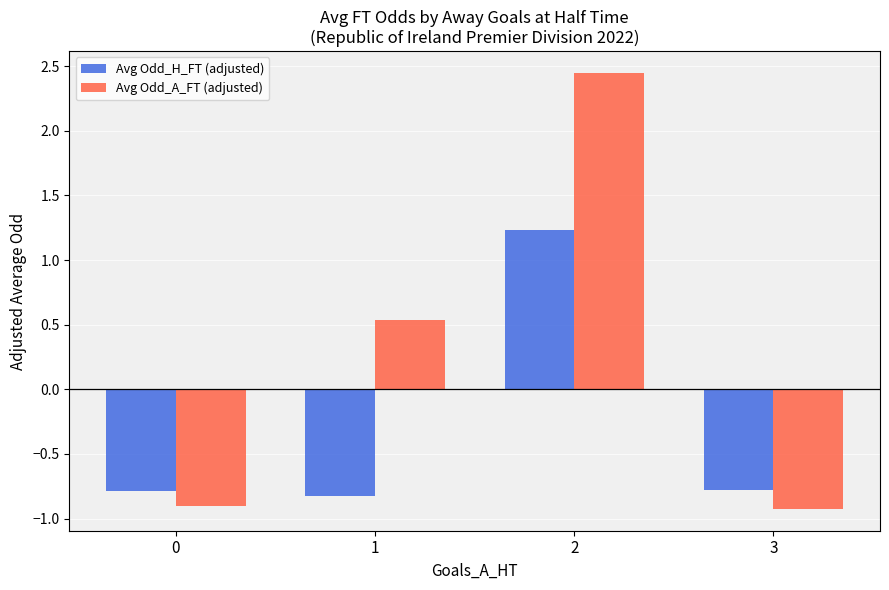

List the series in order of their peak value, lowest first.

Avg Odd_H_FT (adjusted), Avg Odd_A_FT (adjusted)